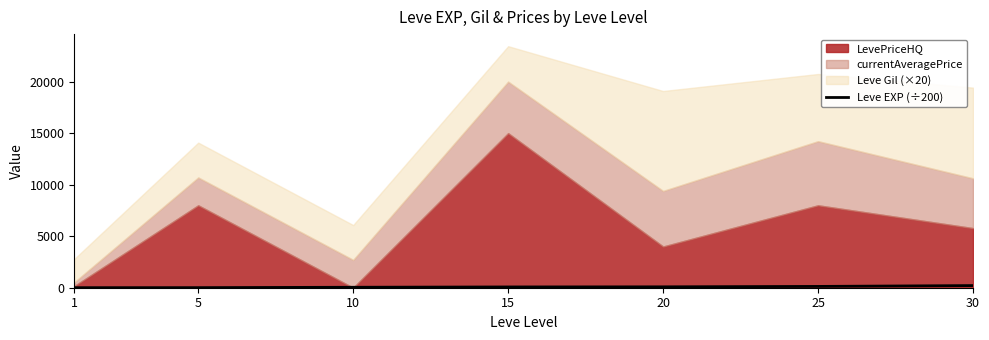

True or false: there are more than 0 points higher than both neighbors.

False